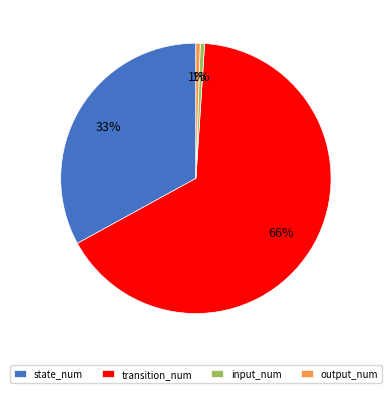

To the nearest percent, what is the average slice percentage?

25%